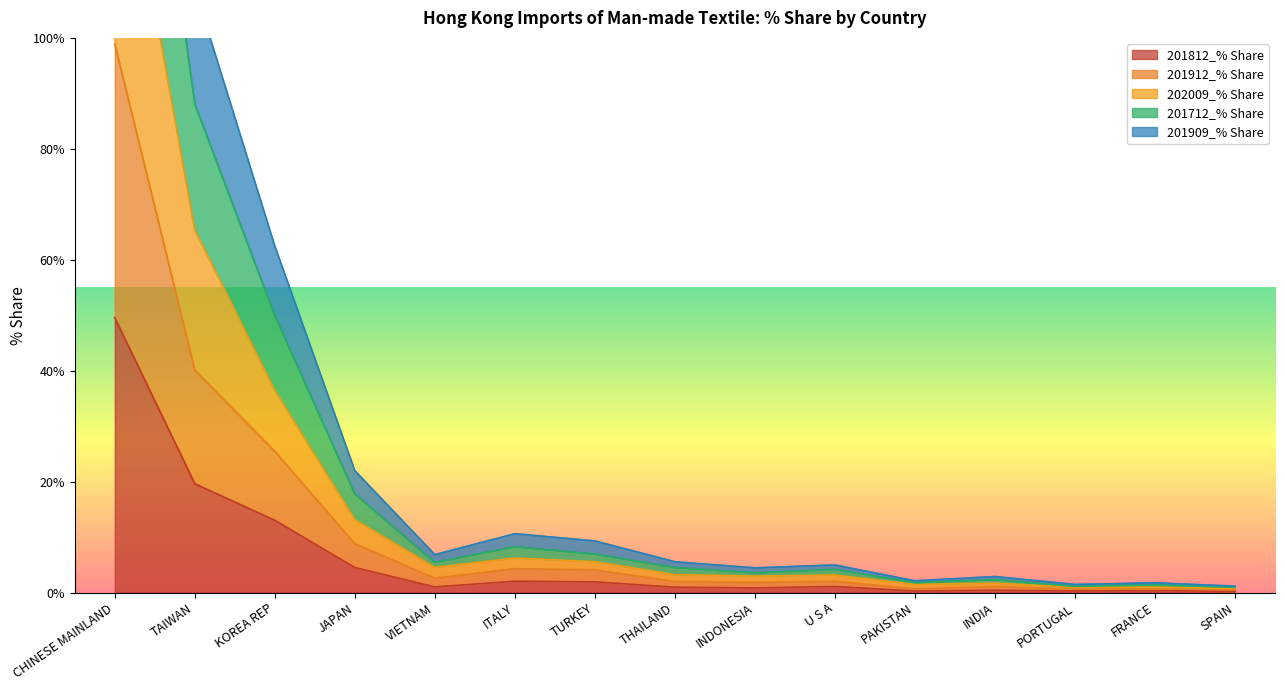

At which label does 201812_% Share reach its peak?

CHINESE MAINLAND